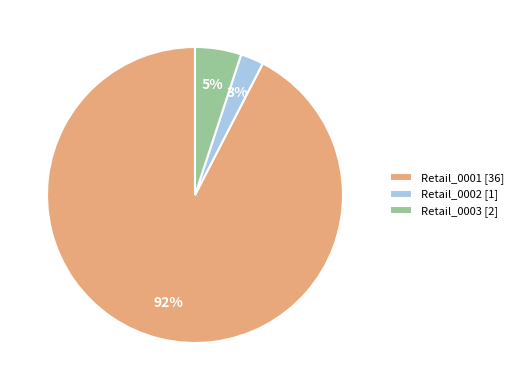

Which has a higher value, Retail_0003 [2] or Retail_0002 [1]?

Retail_0003 [2]